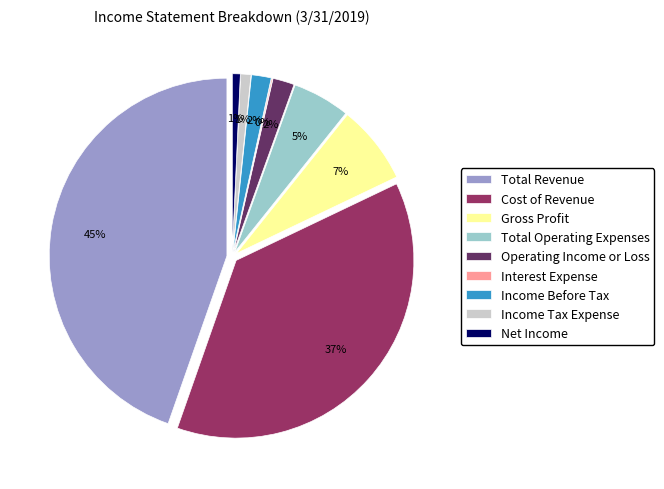

To the nearest percent, what is the combined percentage of Gross Profit and Cost of Revenue?

45%